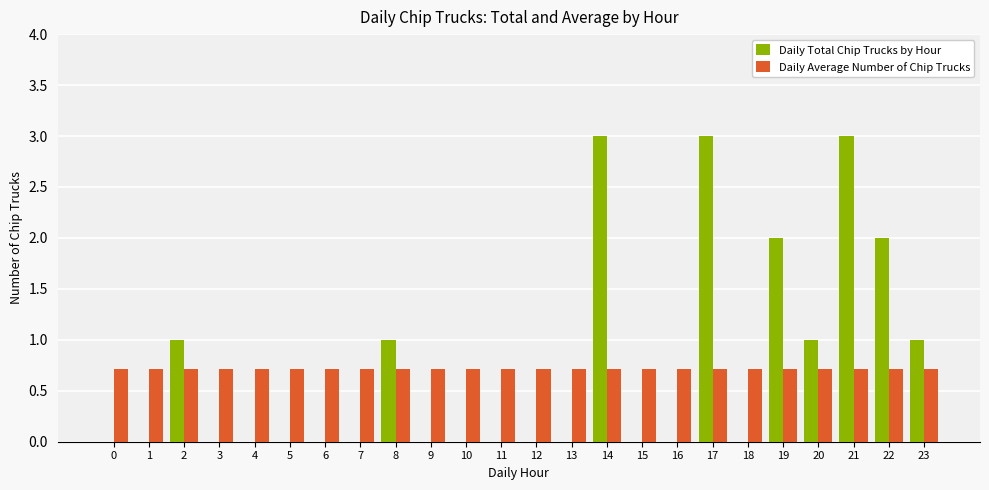

What is the difference between the Daily Total Chip Trucks by Hour values at 20 and 7?

1.0